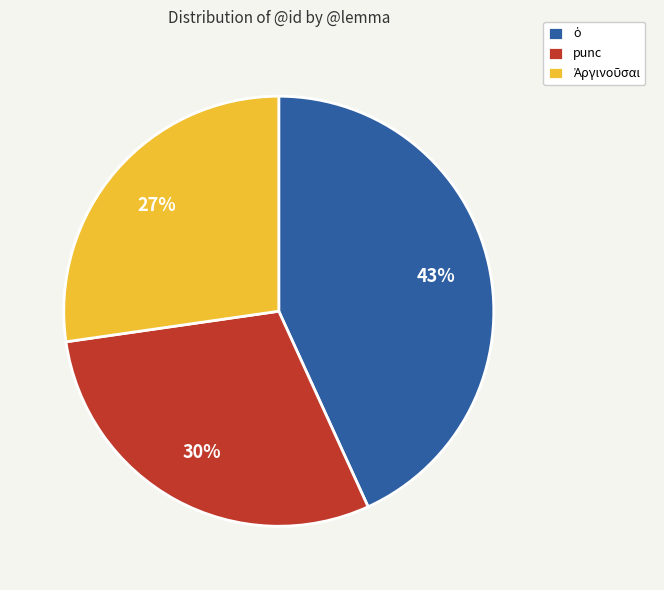

Is there a majority slice in this chart?

No